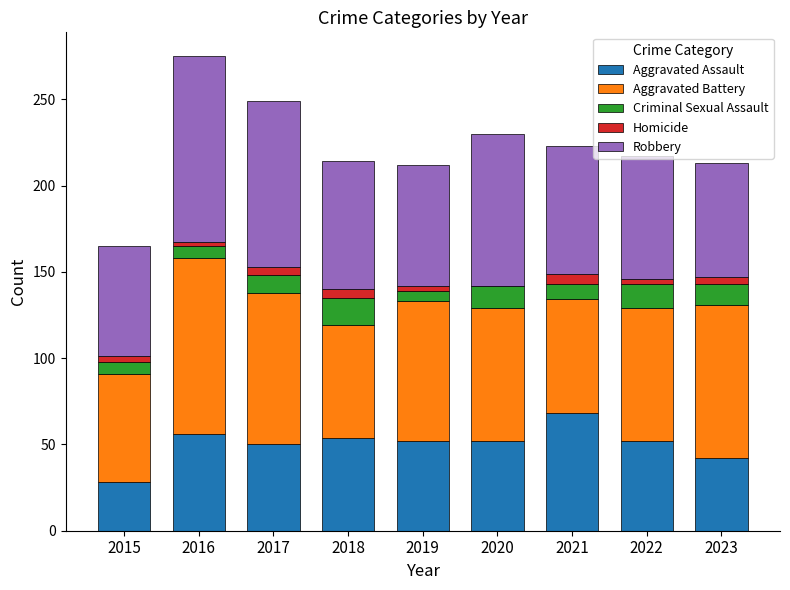

What is the total value across all series at 2021?

223